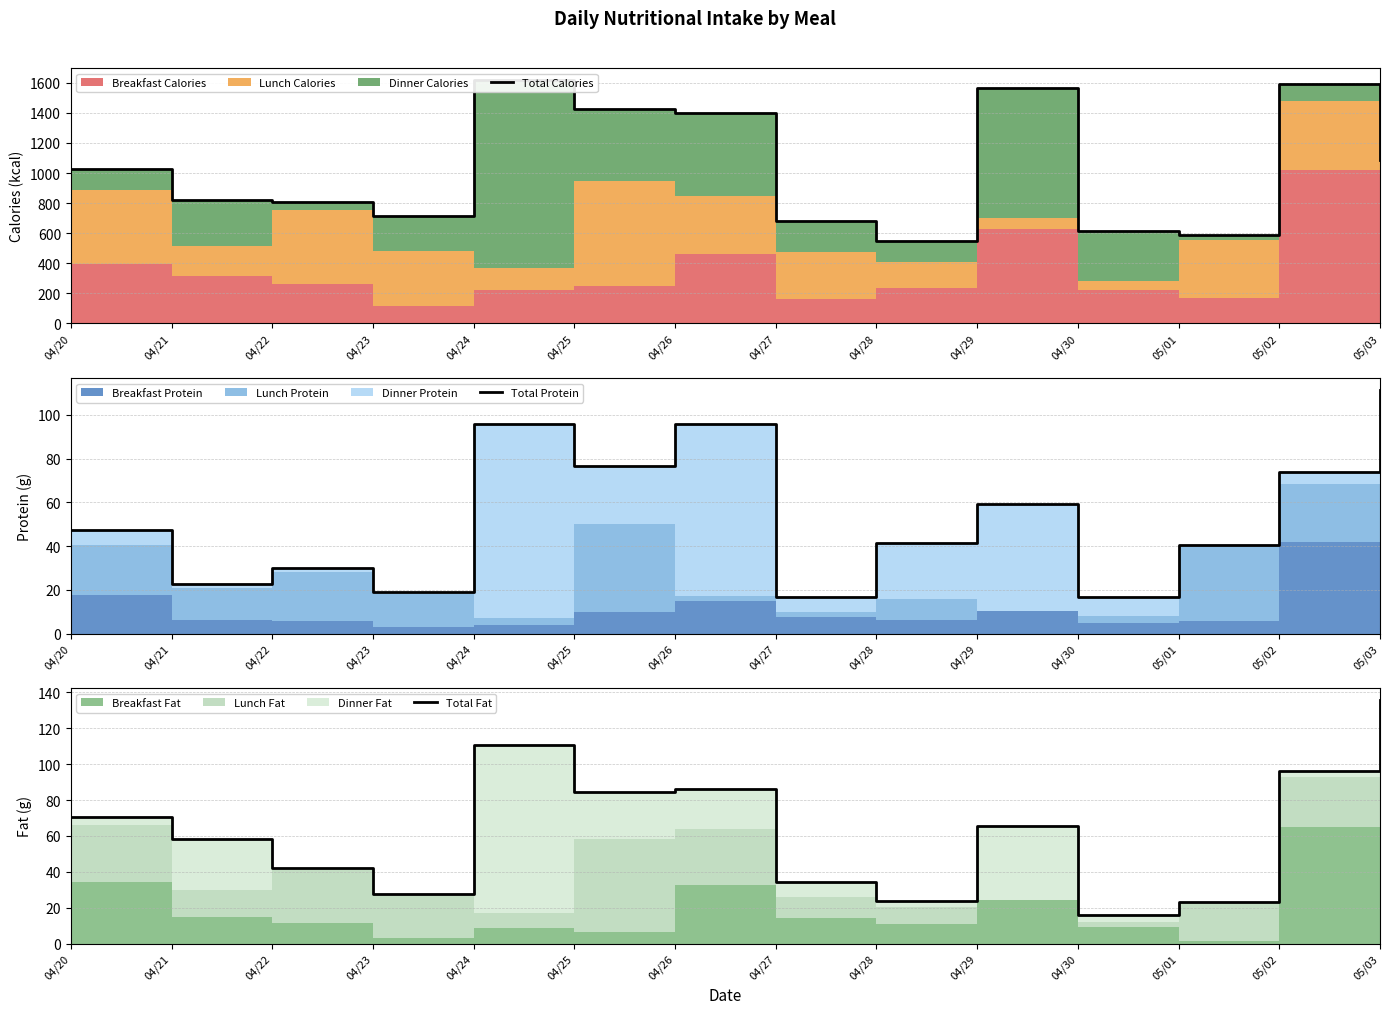

What is the lowest value of the Total Fat series?

16.1